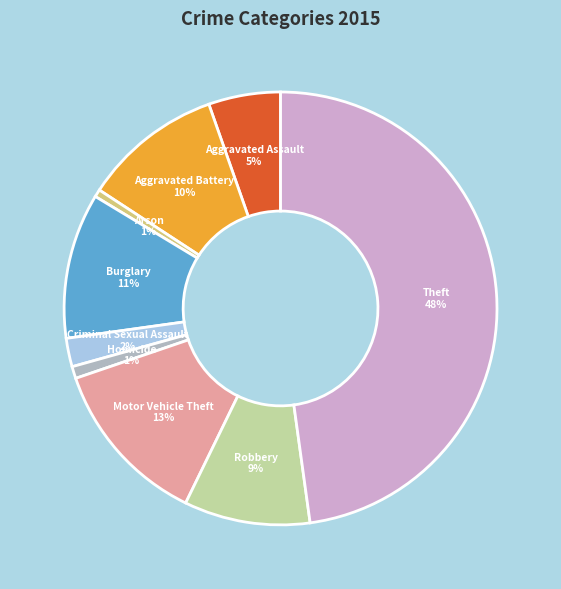

To the nearest percent, what is the combined percentage of Robbery and Theft?

57%